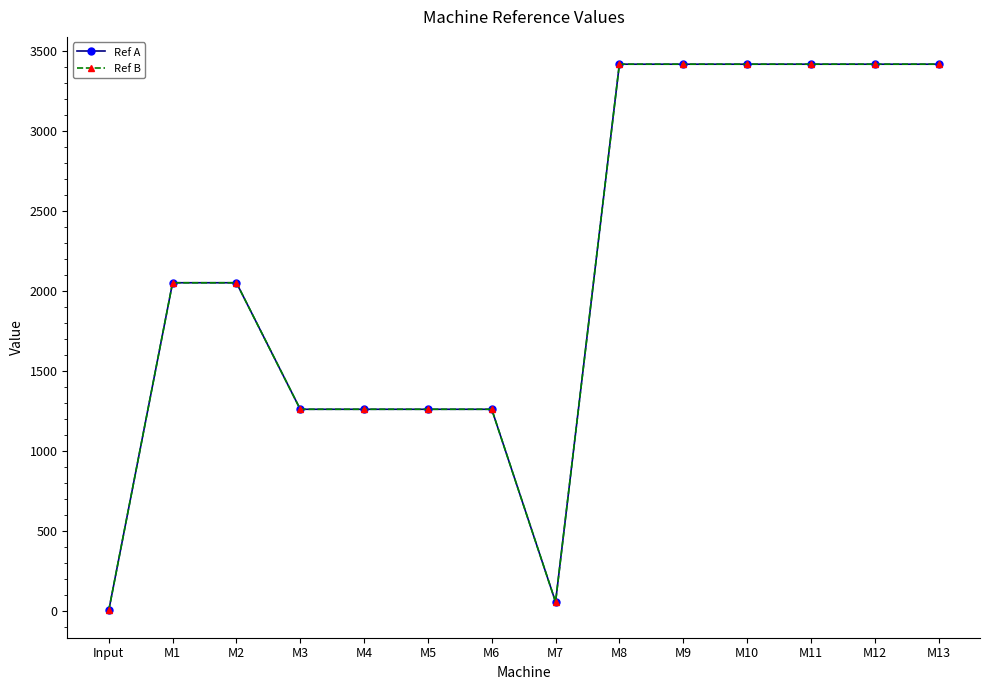

What is the sum of all Ref B values?

29719